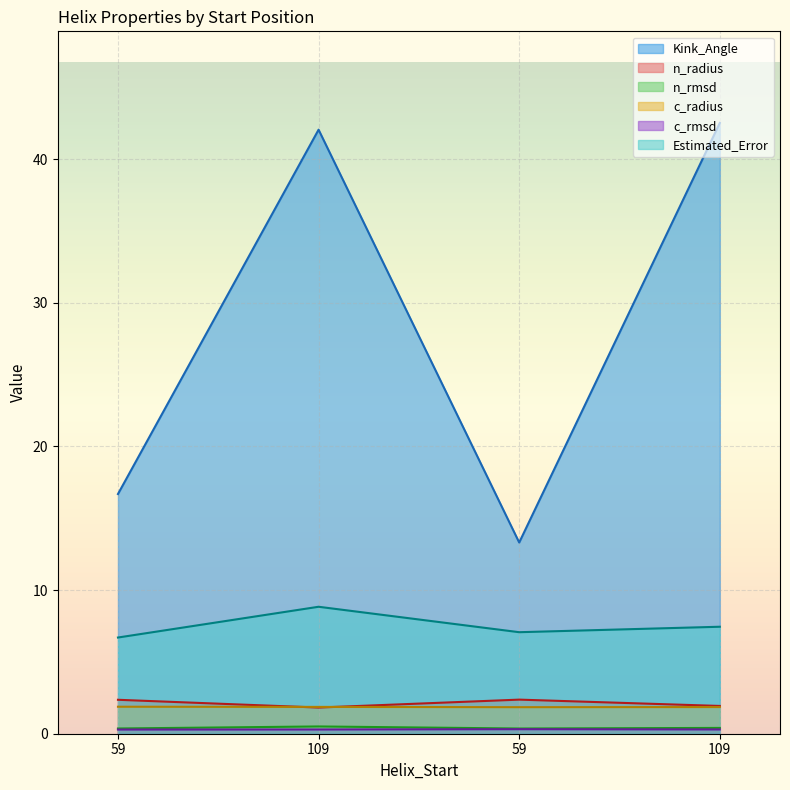

True or false: c_rmsd and n_radius cross at least once.

False